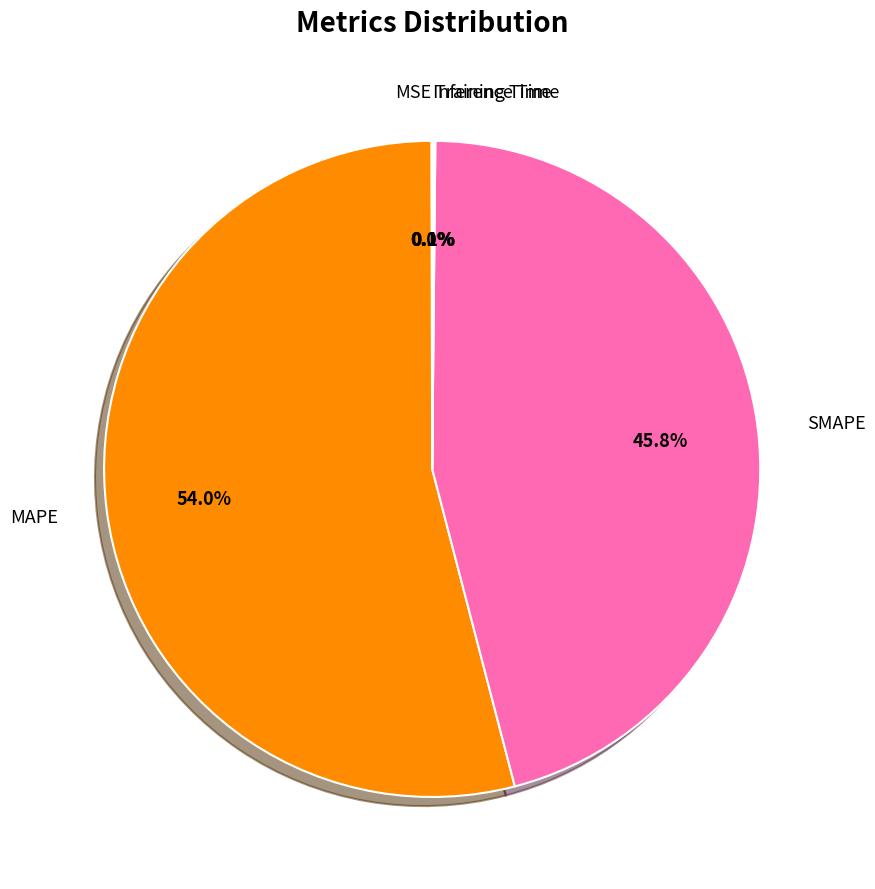

Is there any slice that represents more than half of the pie?

Yes